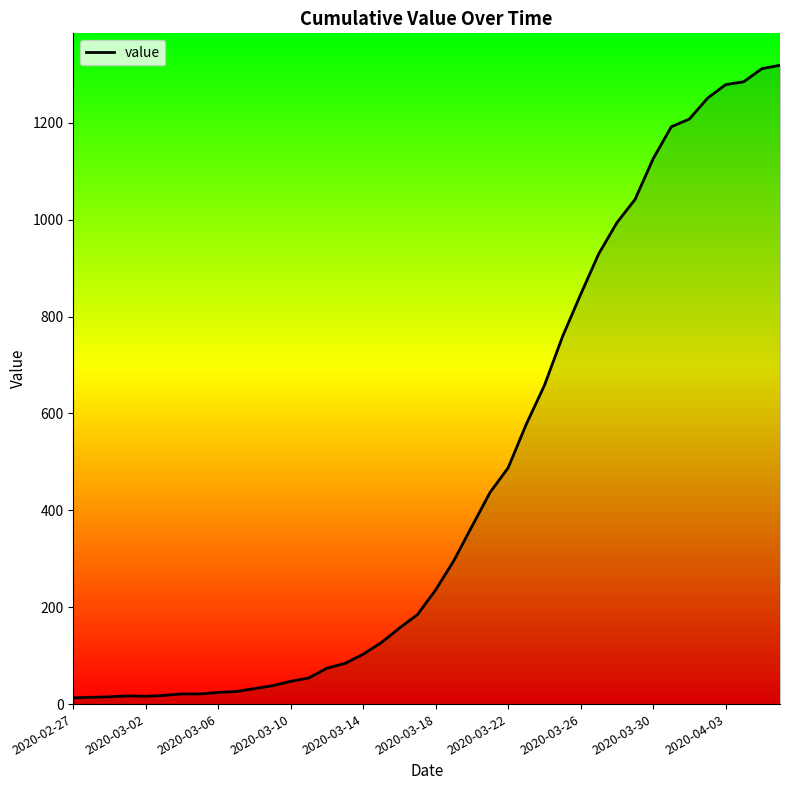

What is the greatest value displayed?

1319